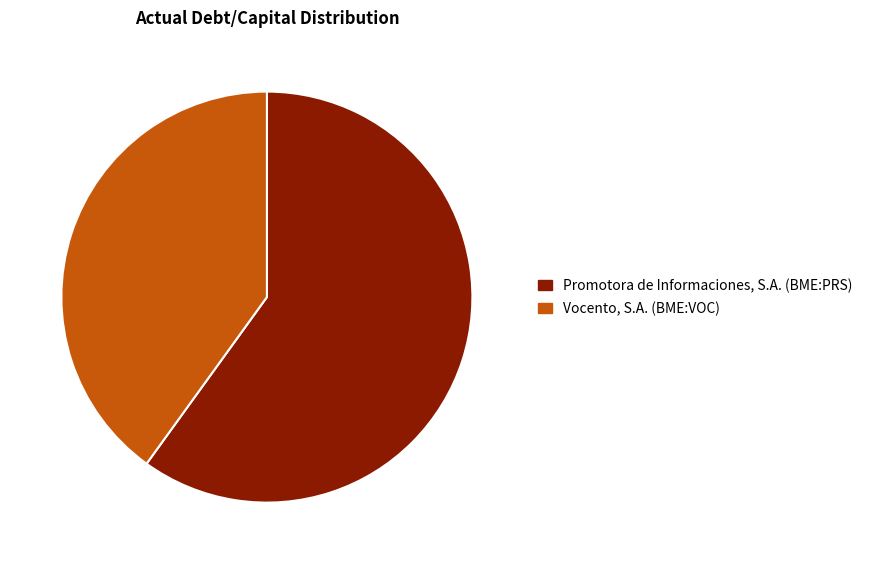

True or false: Vocento, S.A. (BME:VOC) accounts for 40% of the total.

True